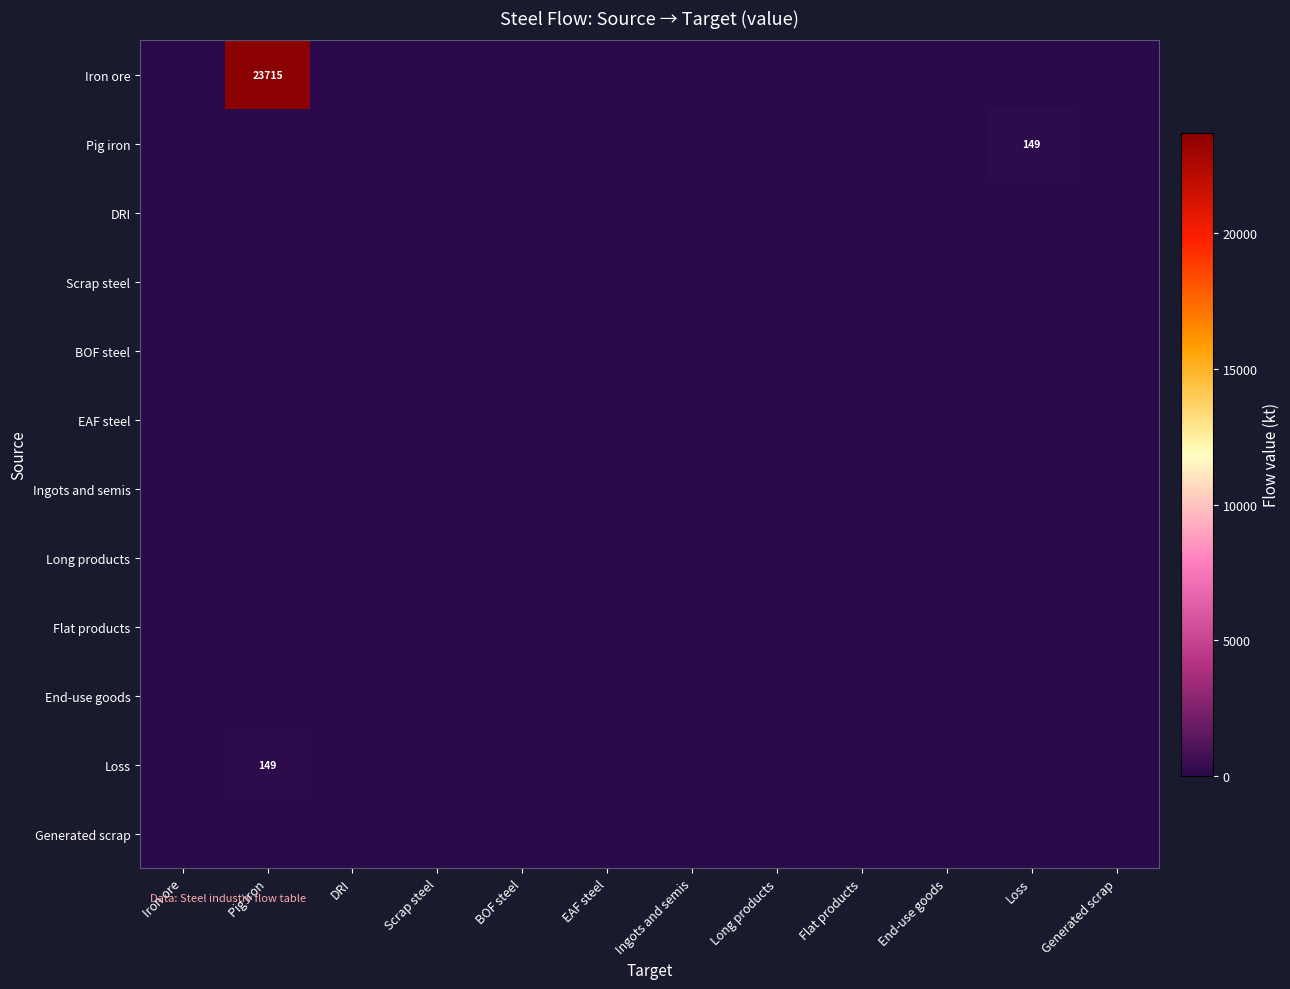

Which series has the widest spread of values?

Iron ore